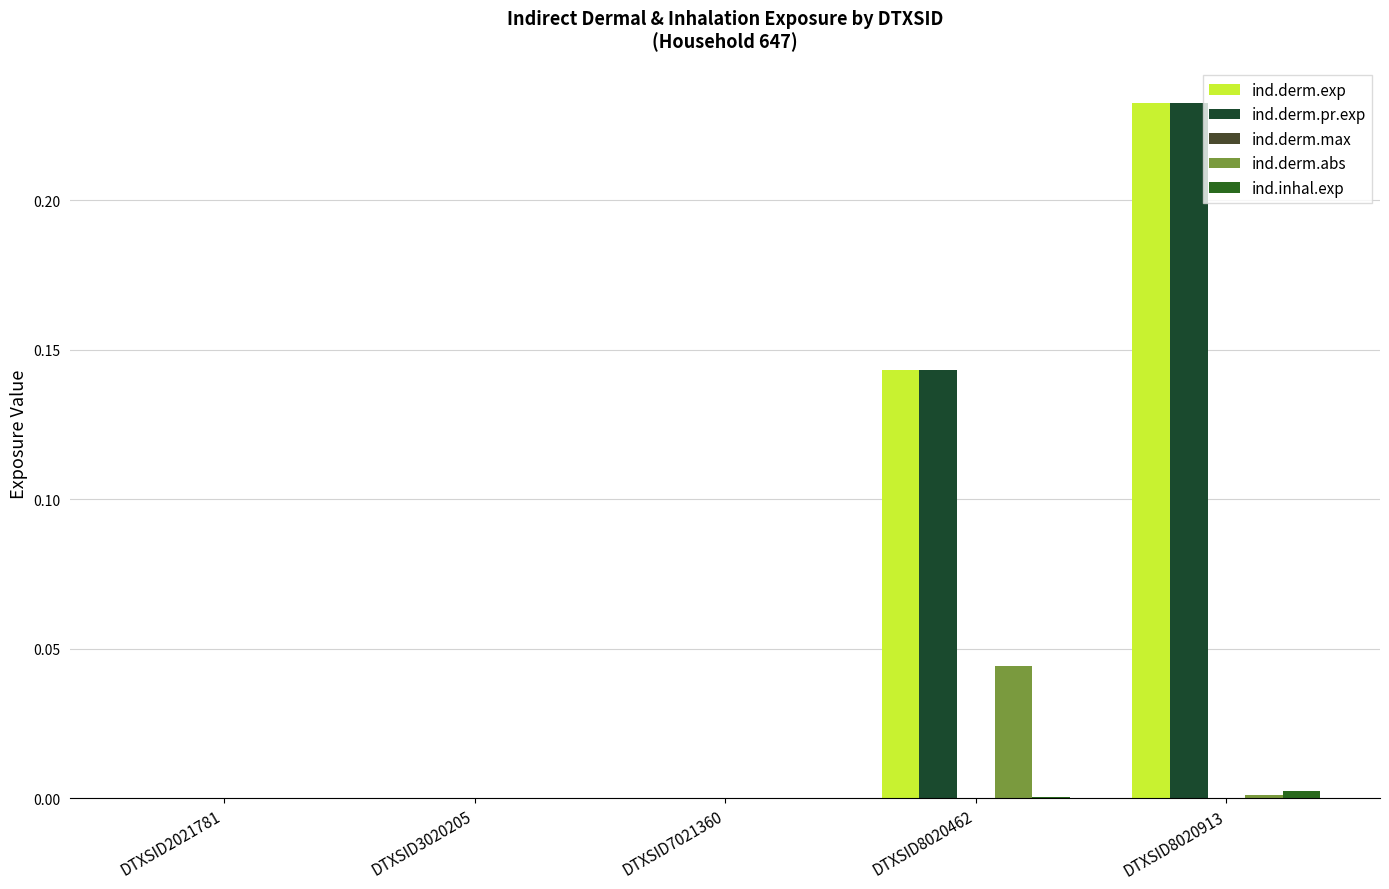

At which category does the chart reach its minimum across all series?

DTXSID2021781